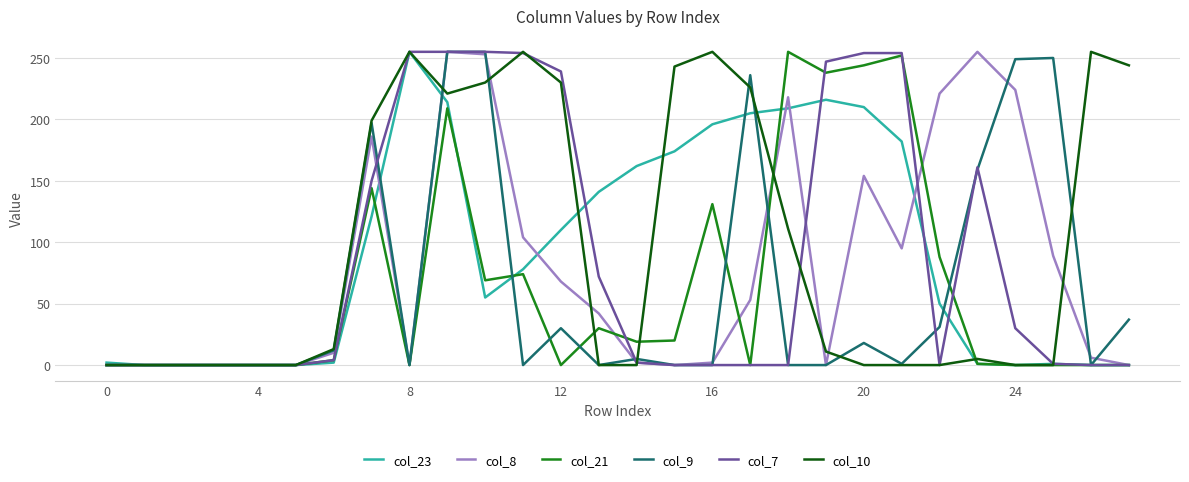

What is the maximum value for col_23?

255